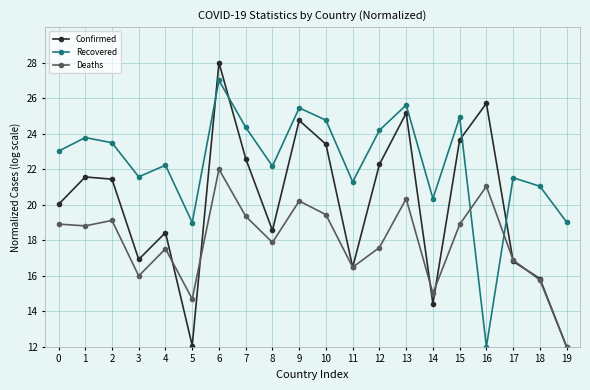

True or false: Deaths and Recovered cross at least once.

True